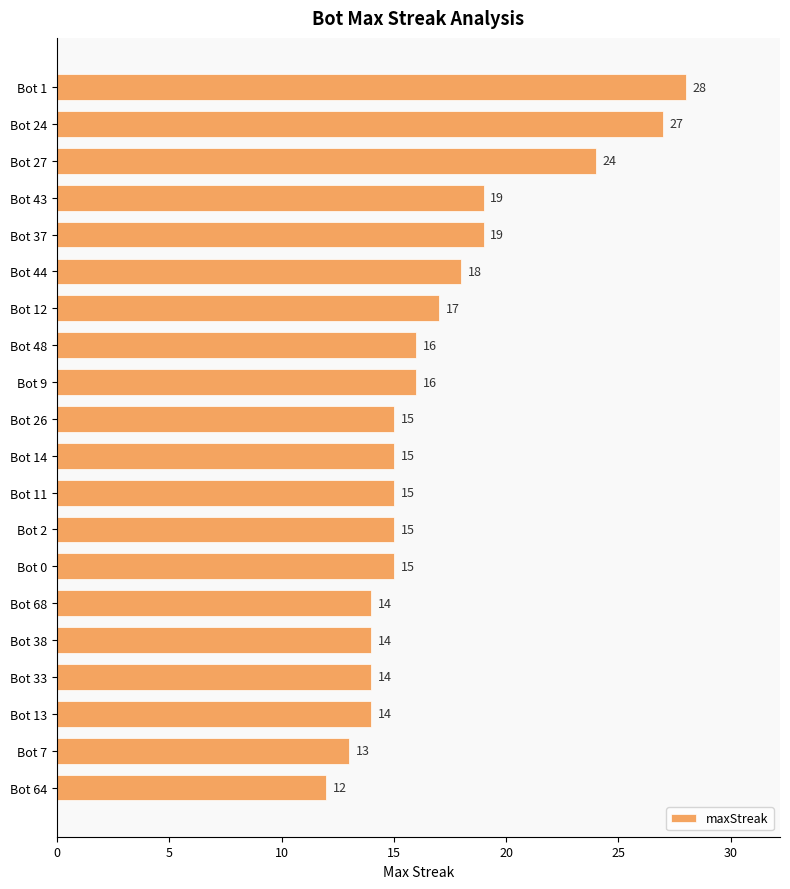

Which has a higher value, Bot 11 or Bot 9?

Bot 9